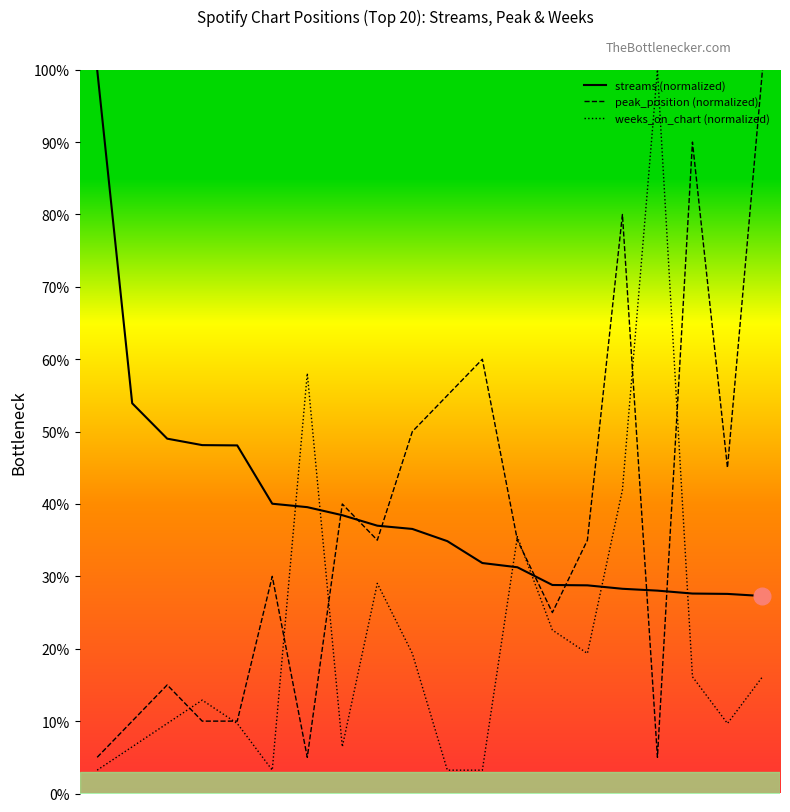

True or false: peak_position (normalized) and streams (normalized) cross at least once.

True